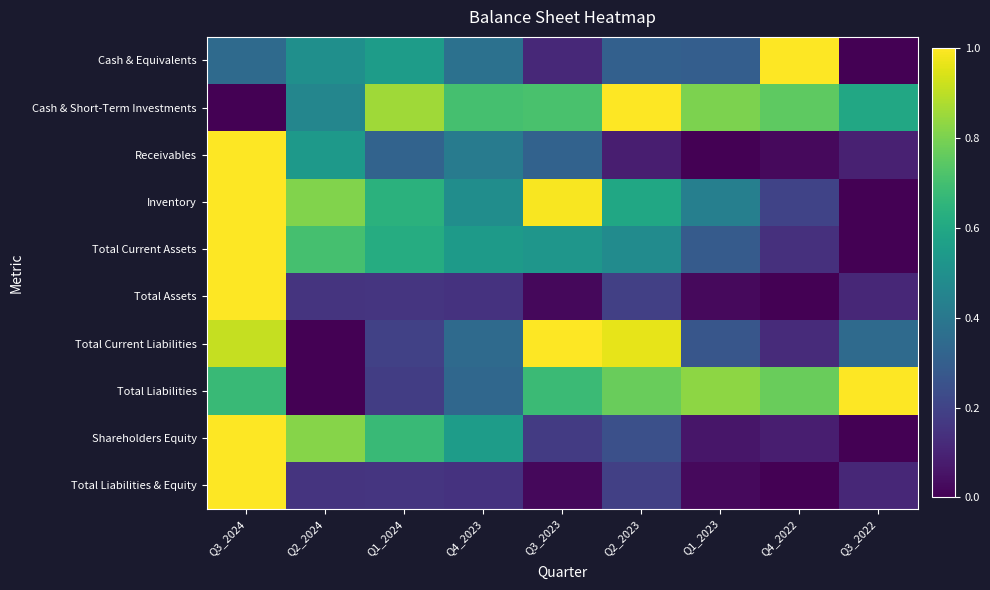

At which category is the sum across all series the highest?

Q3_2024